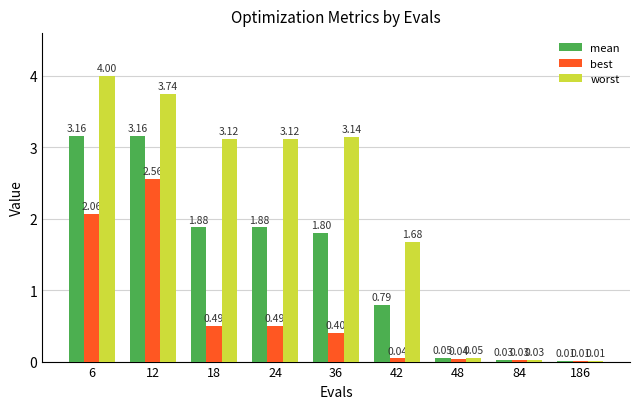

Between 18 and 48, which series saw the biggest shift?

worst